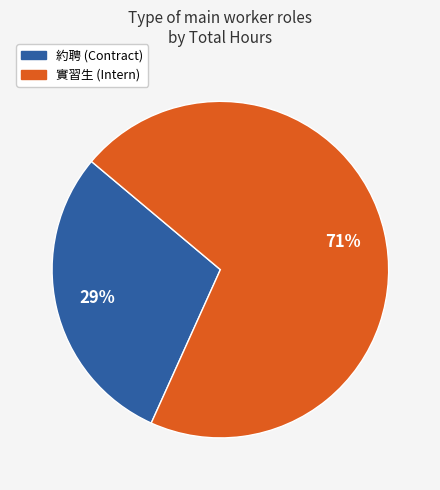

How many segments does this pie chart have?

2